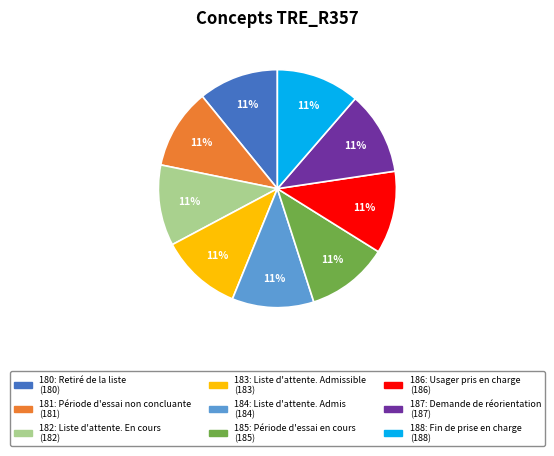

What is the ratio of the value at 185: Période d'essai en cours to the value at 183: Liste d'attente. Admissible?

1.0